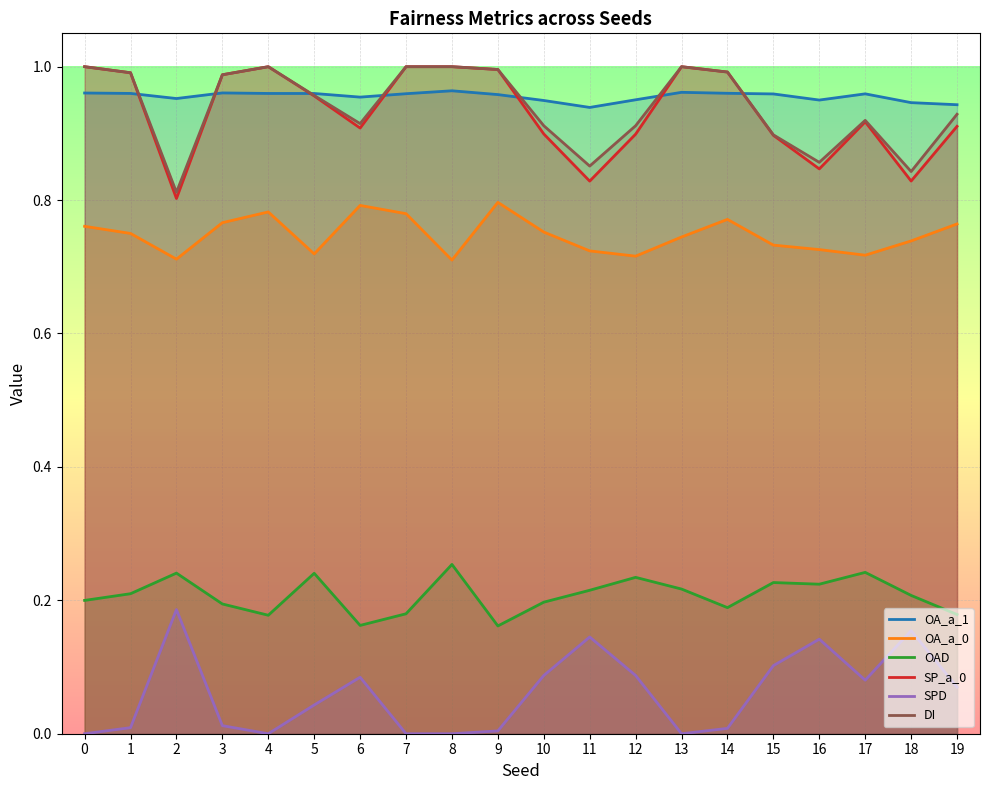

At which category is the sum across all series the highest?

8